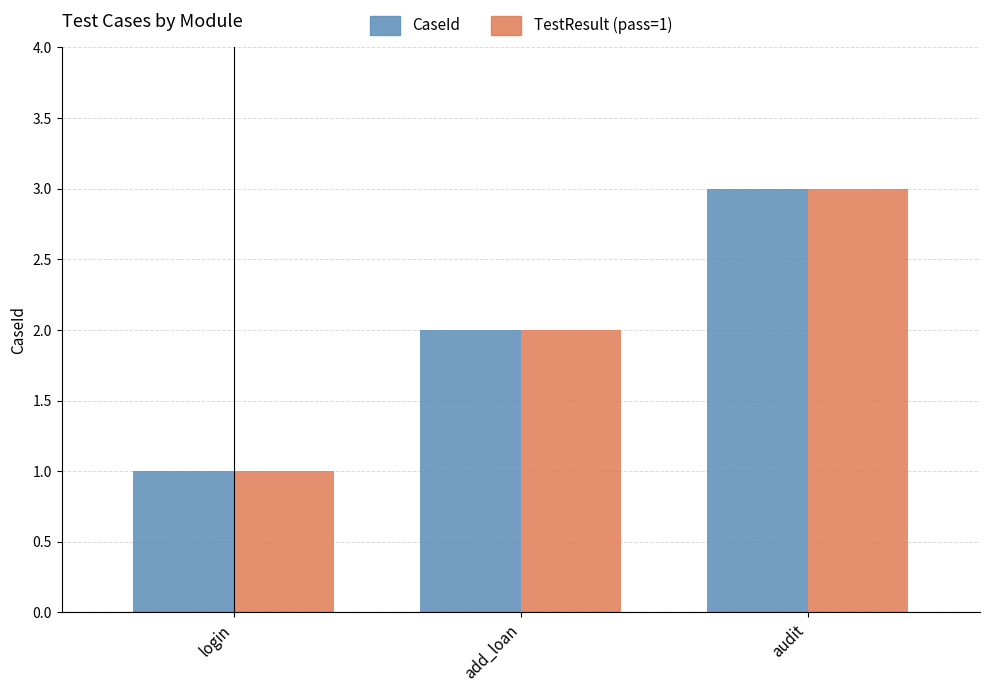

How many groups of bars are there?

3